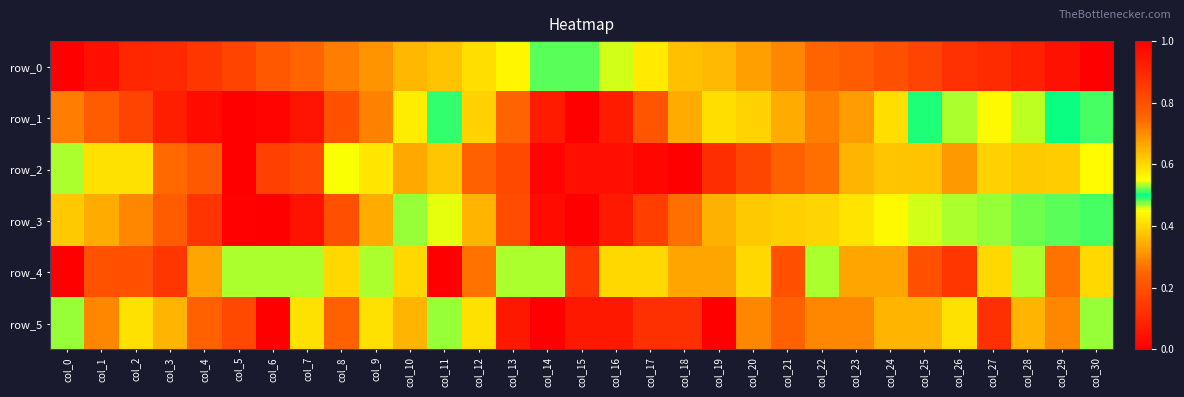

What value does the row_5 series have at col_24?

0.4